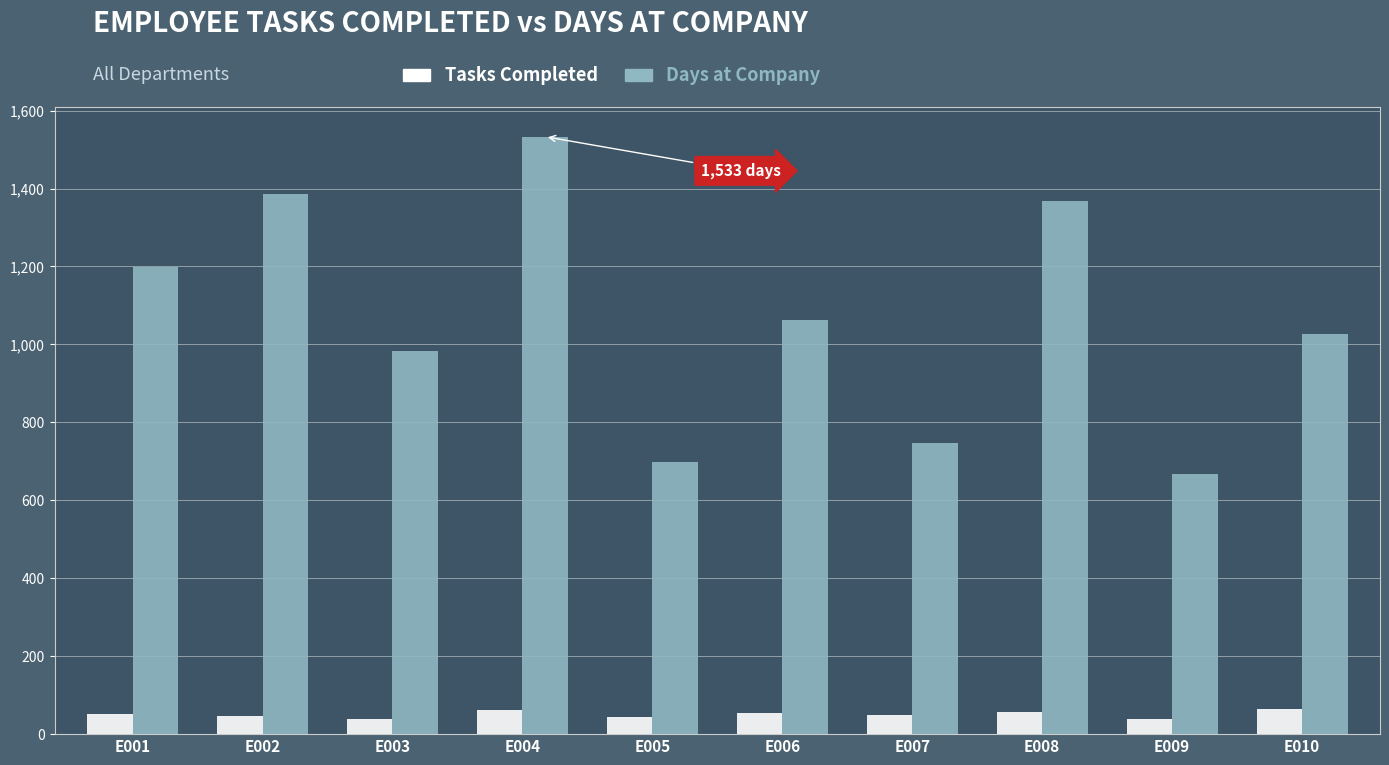

What is the smallest value displayed?

38